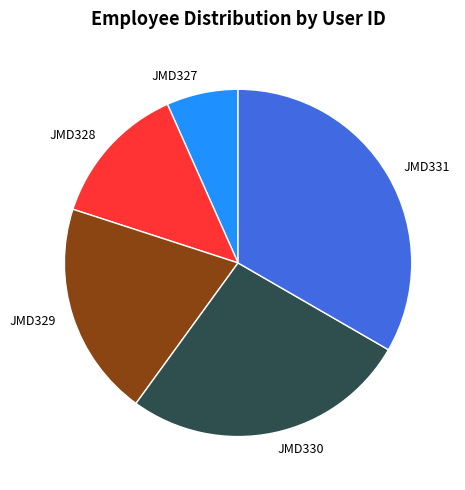

What is the smallest slice in the pie chart?

JMD327